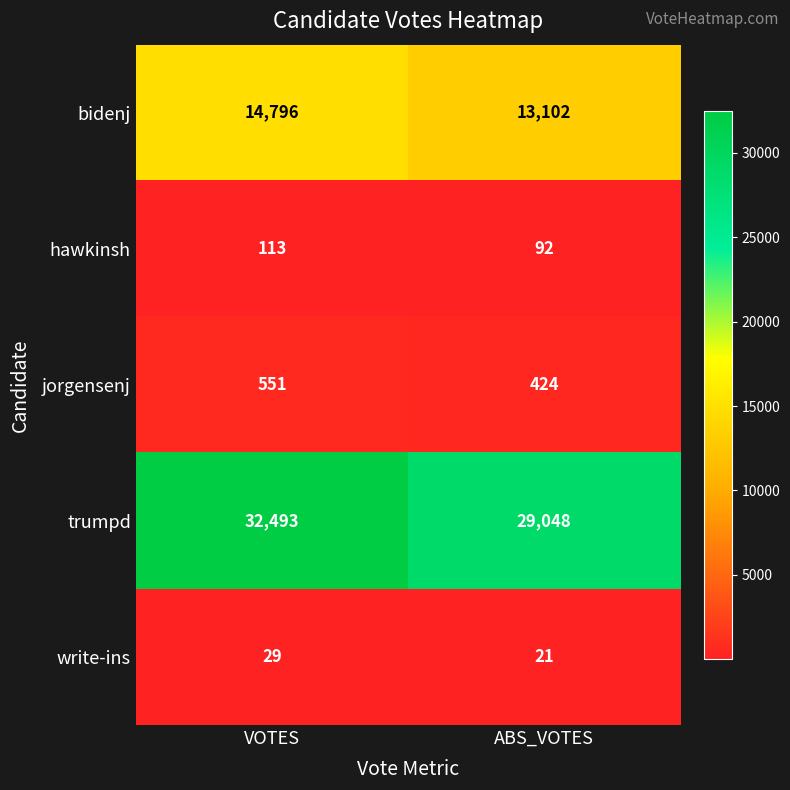

What is the minimum value shown in the chart?

21